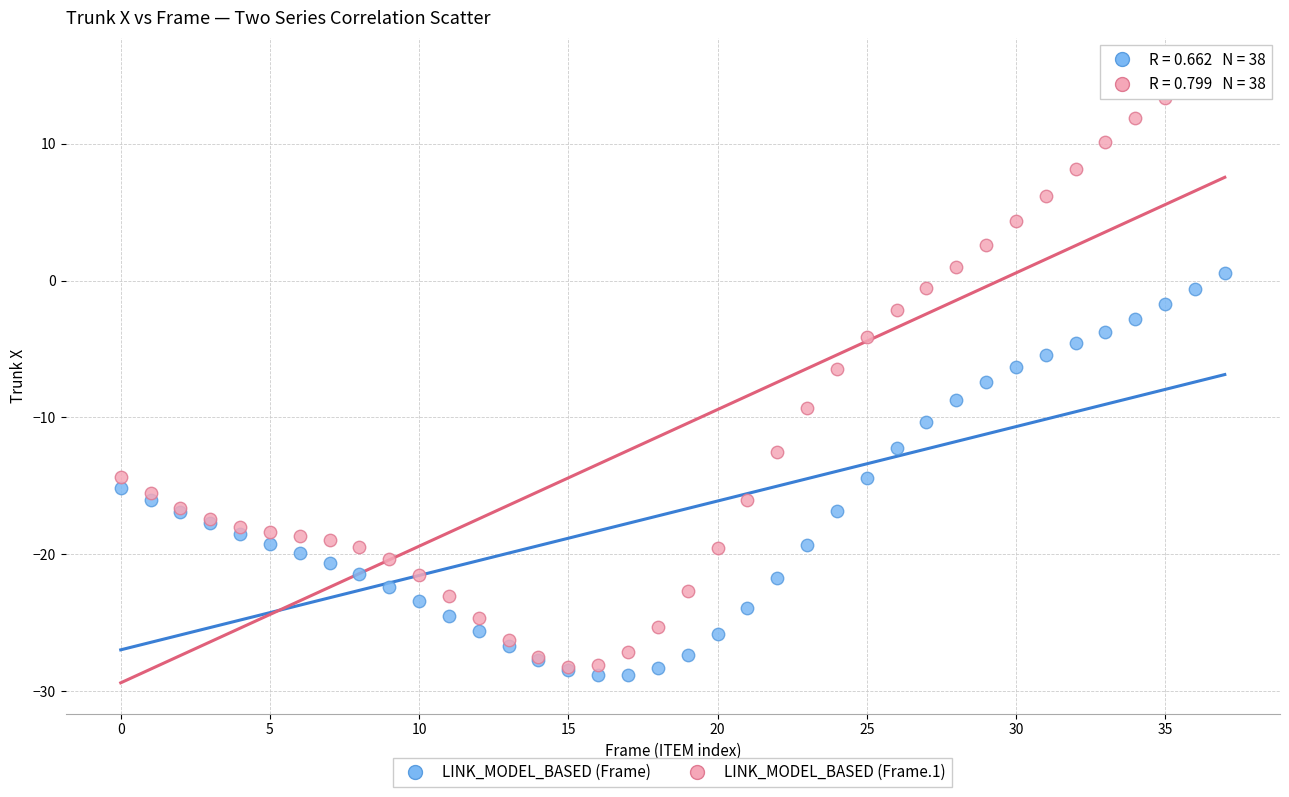

Which series reaches the maximum Y coordinate?

LINK_MODEL_BASED (Frame.1)